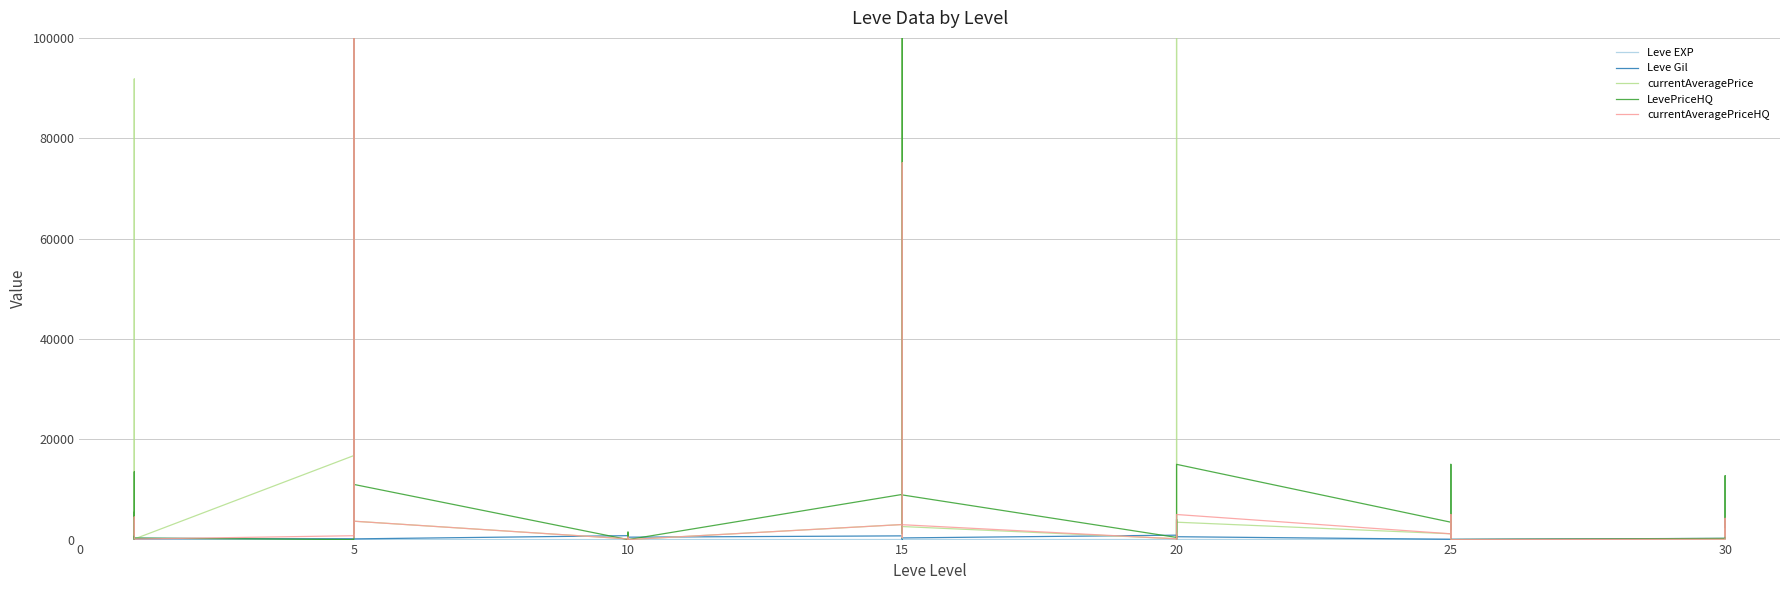

Reading left to right, extract all data points from this chart.

Leve EXP: 1	540	630	370	900	370	1	6	1	2	1	3	3	3	9	4	3	10	17	7	19	13	11	18	11	13	18	22	12	22	55	20	12	31	53	20	36	72	17	57
Leve Gil: 420	112	112	112	113	112	170	280	810	790	980	140	780	220	990	770	220	480	740	170	270	40	390	330	880	190	680	960	490	570	60	10	990	800	430	60	240	430	230	390
currentAveragePrice: 4847	4048	91806	1146	341	108	16734	100000	2164	238	100000	3666	136	205	1200	266	169	0	3000	65793	100000	331	3000	2600	169	100000	300	933	2600	3466	1154	467	771	2049	4071	0	38	3697	866	804
LevePriceHQ: 5447	0	13500	3100	2848	300	0	100000	14899	1195	100000	11000	0	1201	0	723	1500	0	9000	100000	4013	1192	9000	8900	429	4013	0	3976	8900	14998	3462	1994	4198	6299	15000	0	240	12727	6301	2412
currentAveragePriceHQ: 907	4048	4500	1033	949	100	770	100000	4966	398	100000	3666	136	400	0	241	500	0	3000	75100	1337	397	3000	2966	143	1337	0	1325	2966	4999	1154	332	1399	2099	5000	0	80	4242	1575	804